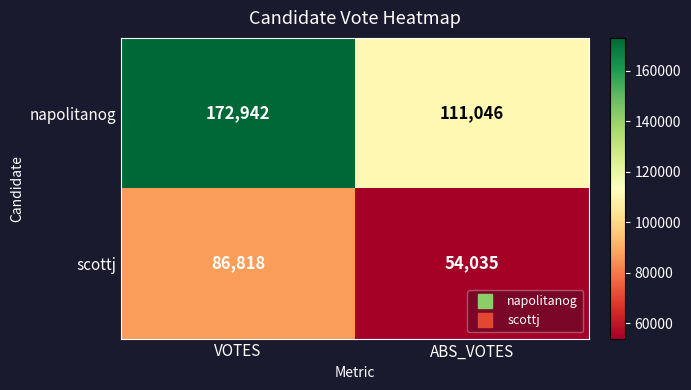

At which category does the chart reach its minimum across all series?

ABS_VOTES